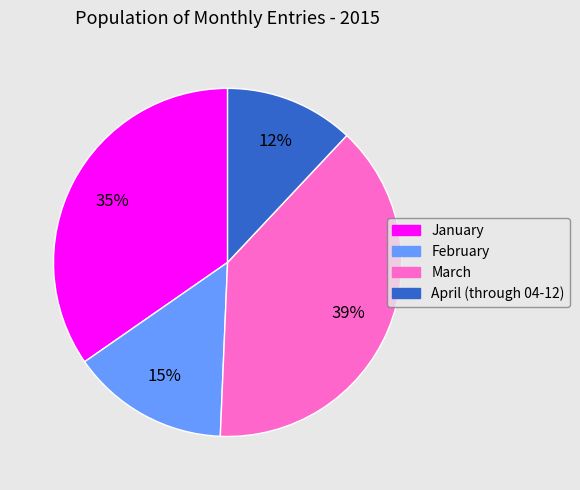

True or false: March accounts for 39% of the total.

True